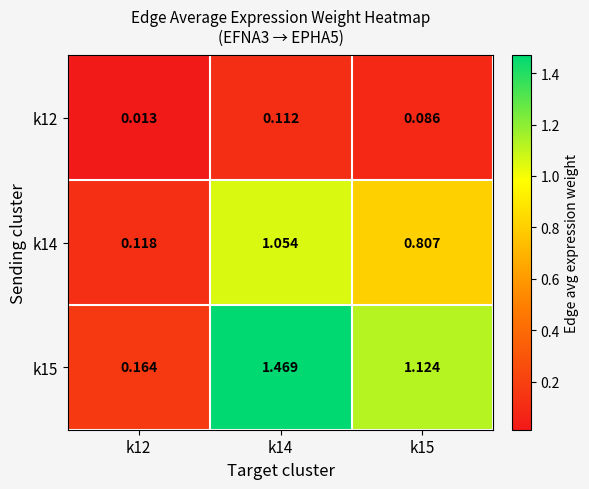

Is the value of k12 at k15 greater than the value of k15 at k14?

No